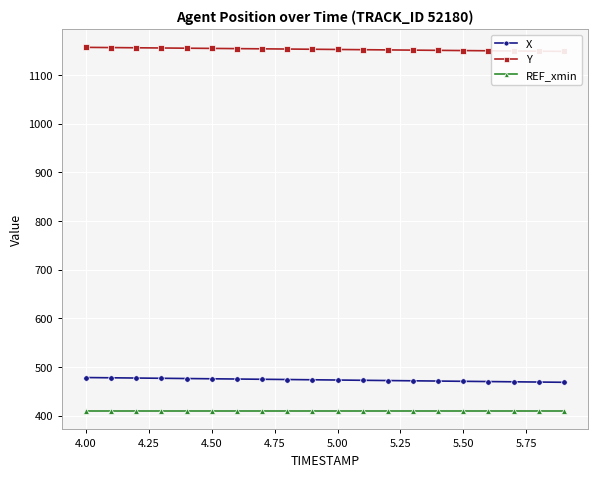

True or false: REF_xmin and X intersect in this chart.

False